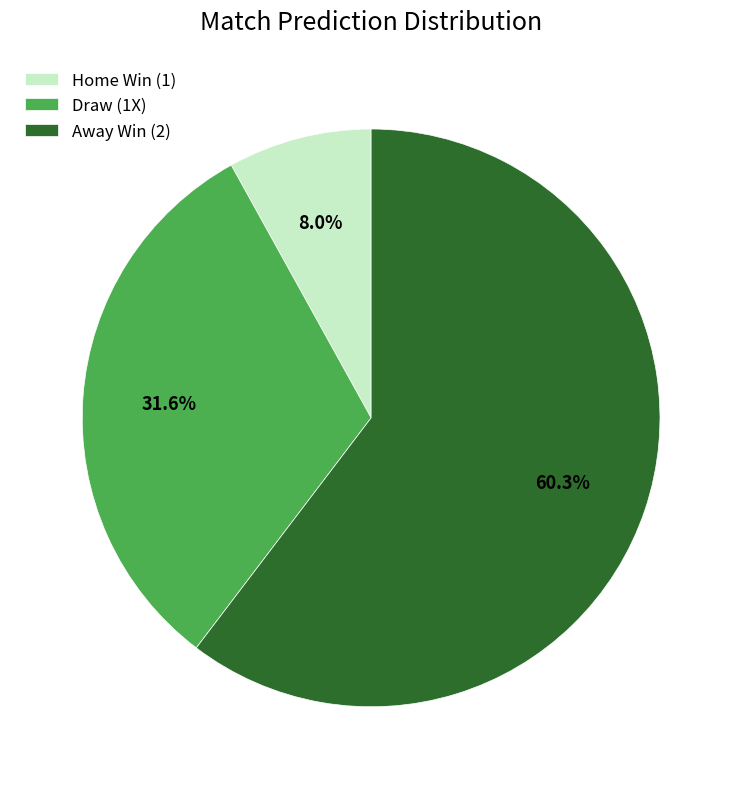

Rank the categories by value from highest to lowest.

Away Win (2), Draw (1X), Home Win (1)